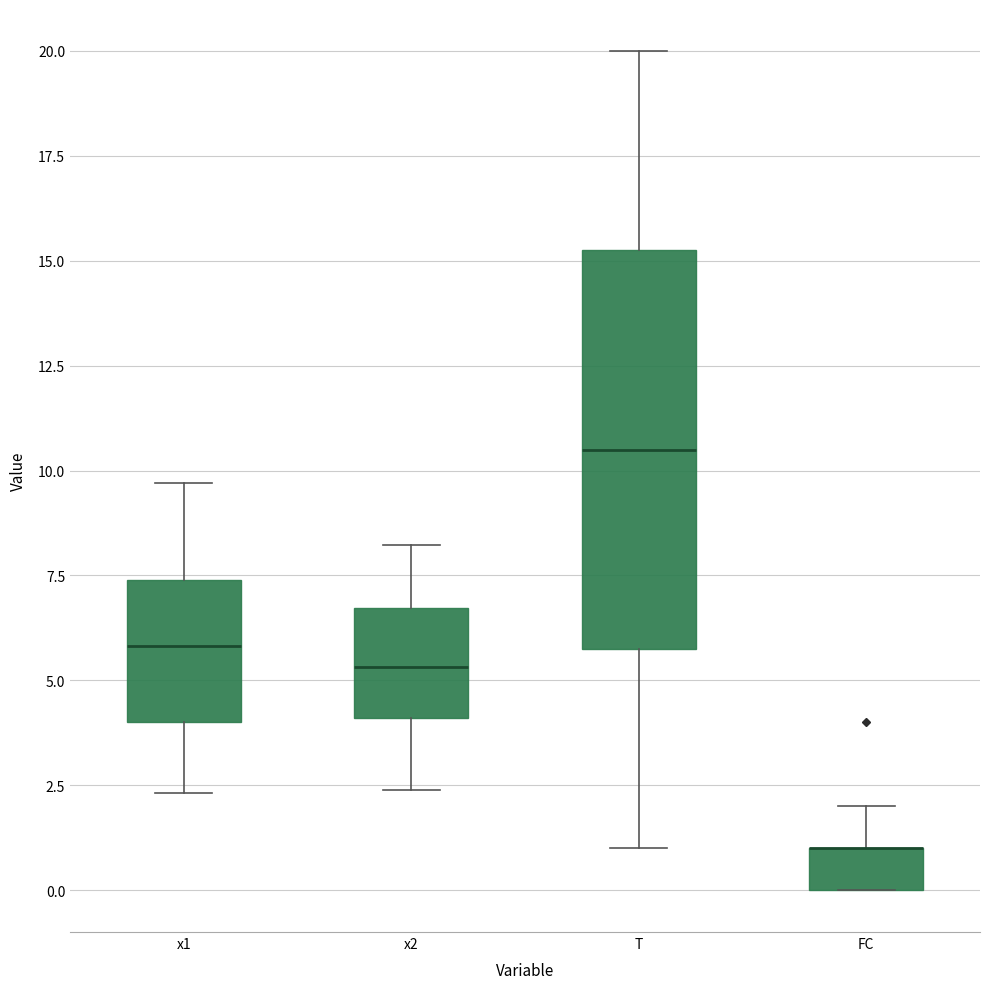

Reading left to right, read every box against the y-axis: the position of its median line, the range the box covers, and the ends of its whiskers. The values are not printed on the chart, so give them approximately, as read against the axis.

x1: median 6.0, box 4.0 to 7.5, whiskers 2.5 to 9.5
x2: median 5.5, box 4.0 to 6.5, whiskers 2.5 to 8.0
T: median 10.5, box 6.0 to 15.5, whiskers 1.0 to 20.0
FC: median 1.0 (drawn on the box's upper edge), box 0.0 to 1.0, whiskers 0.0 to 2.0